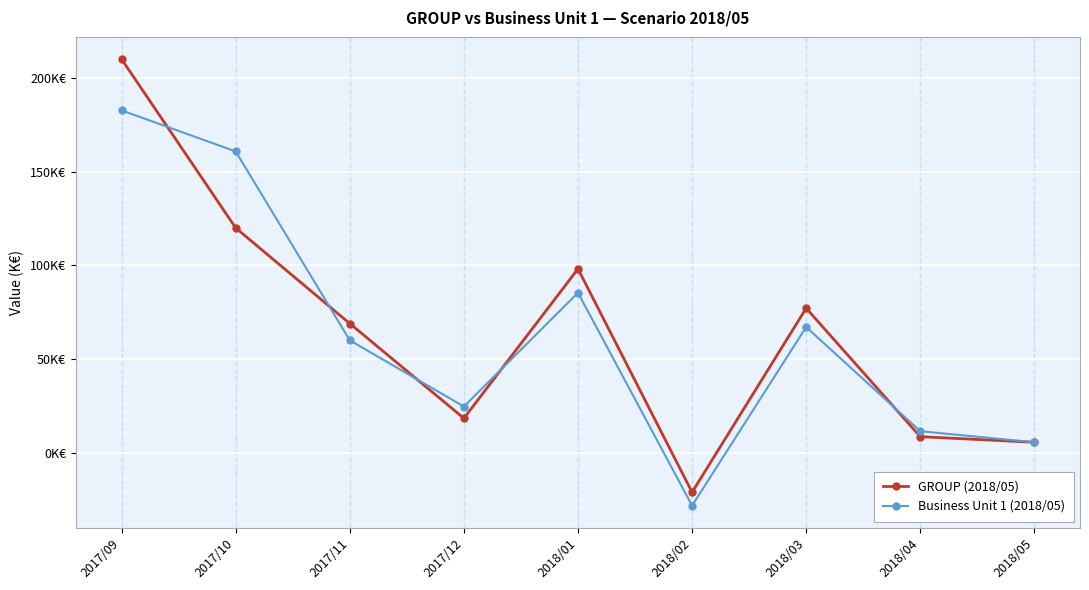

What are all the series names shown in the legend?

GROUP (2018/05), Business Unit 1 (2018/05)